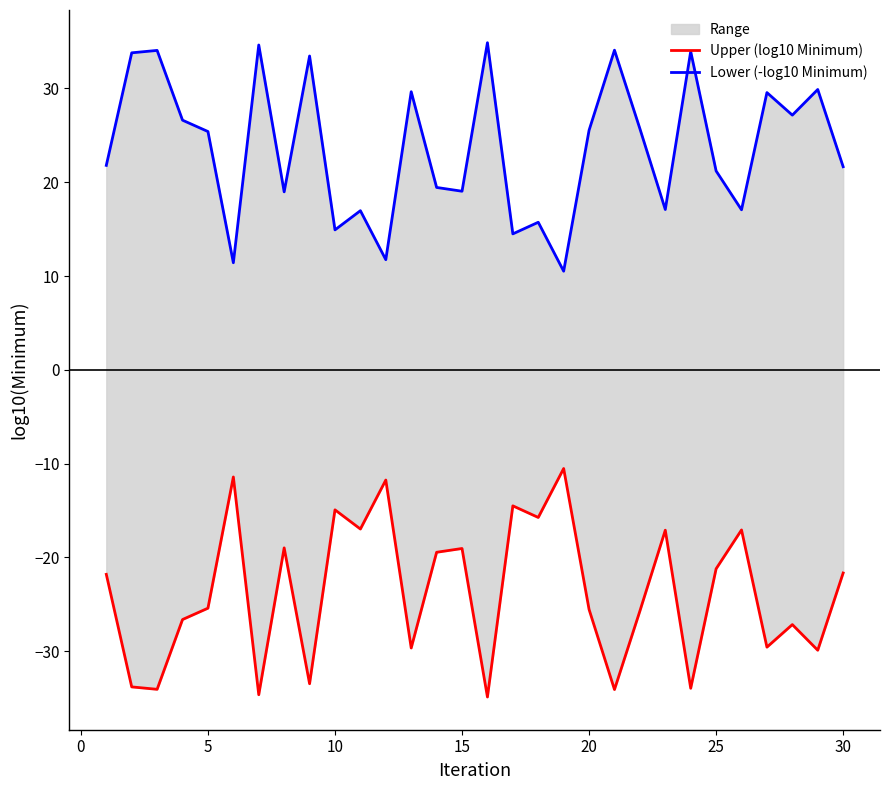

Which series changed the most between 10 and 14?

Upper (log10 Minimum)